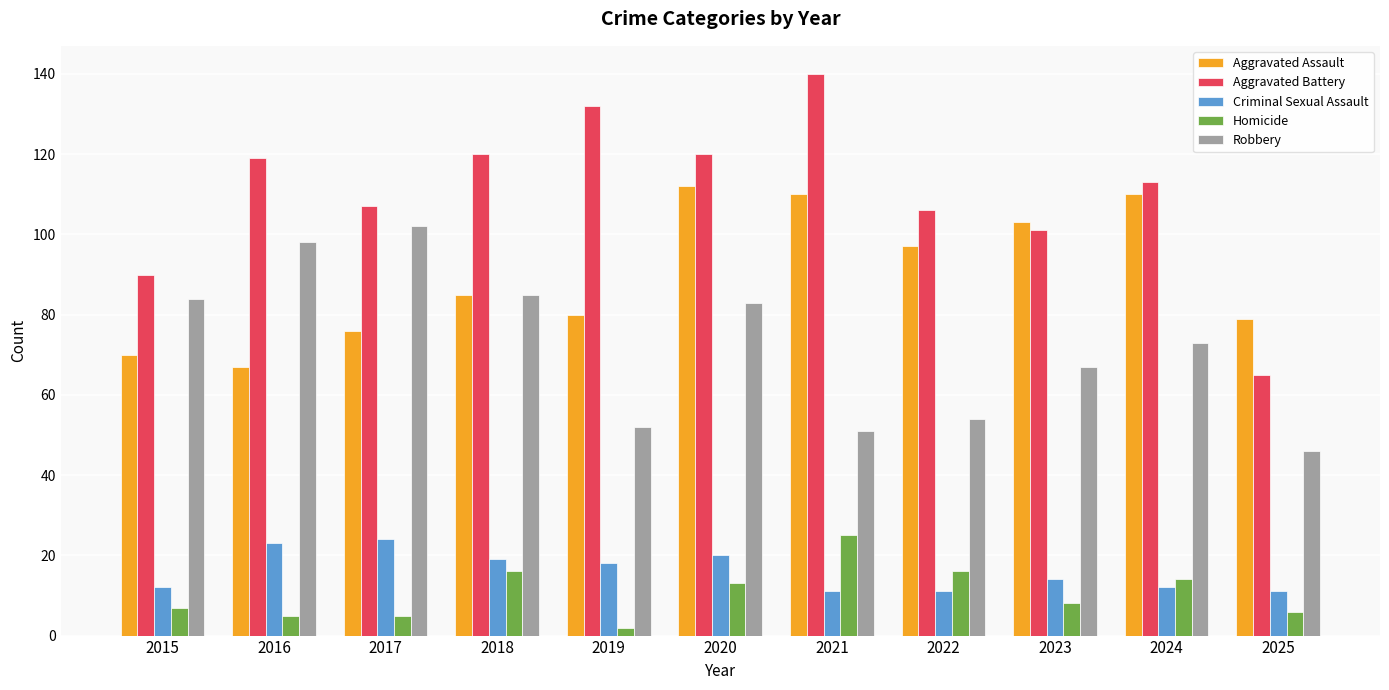

Which category has the highest value across all series?

2021